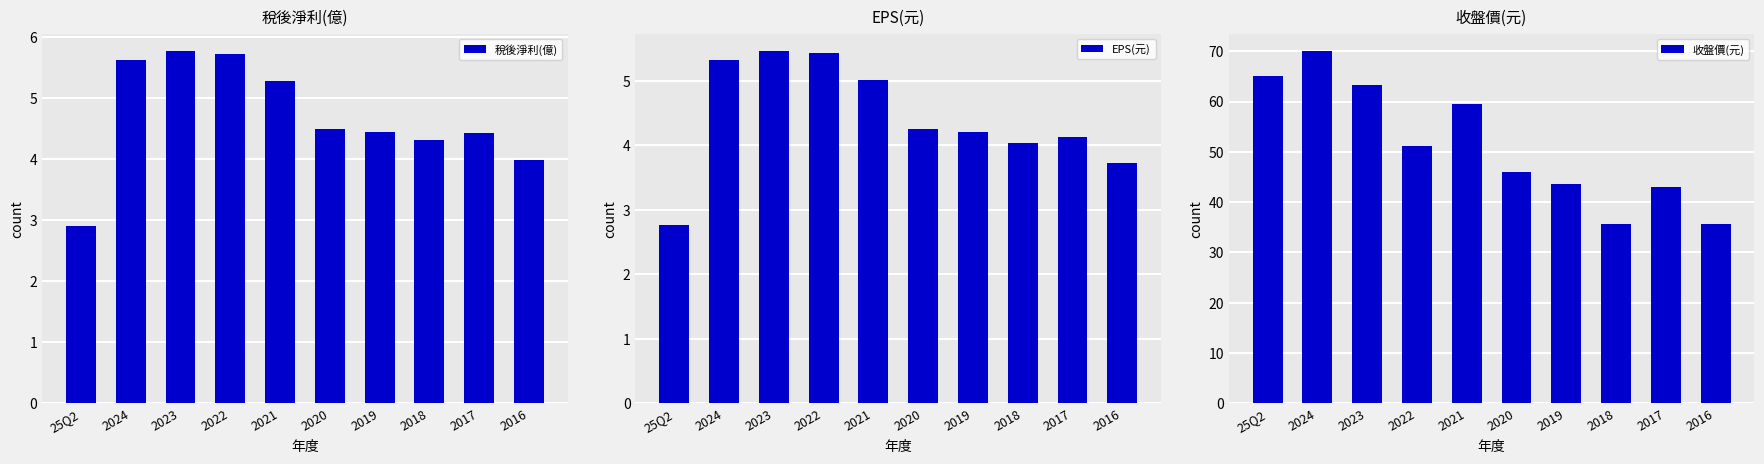

How many distinct data groups are displayed?

3